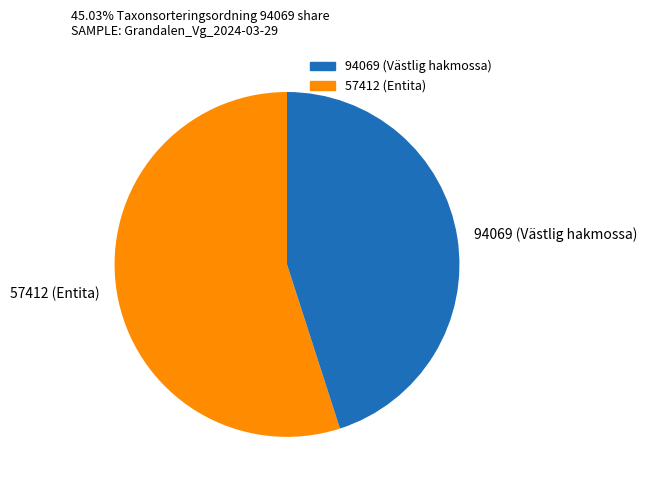

True or false: 94069 (Västlig hakmossa) accounts for 45% of the total.

True